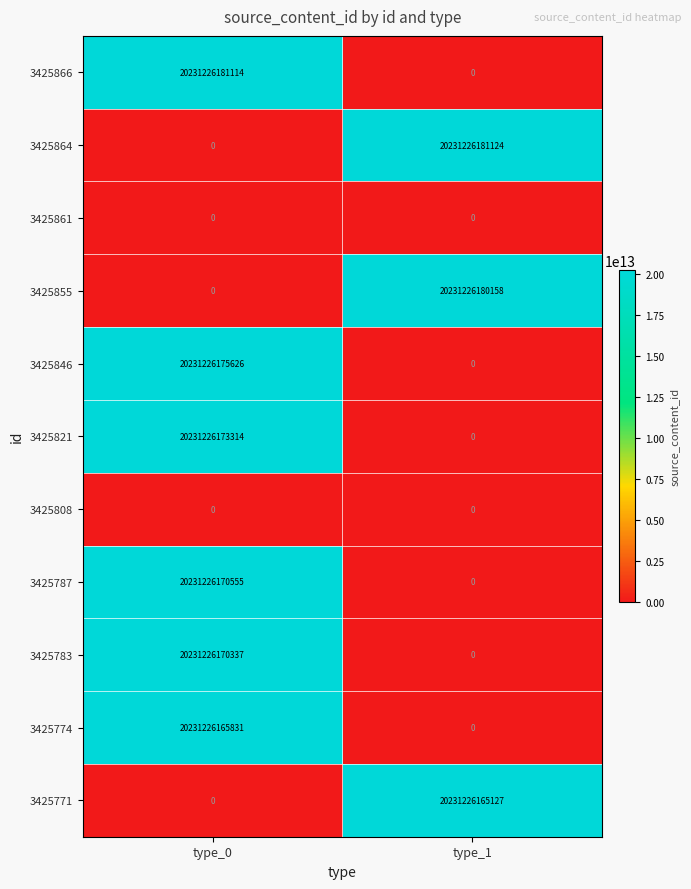

The value of 3425787 at type_0 is 11768658424039. True or false?

False